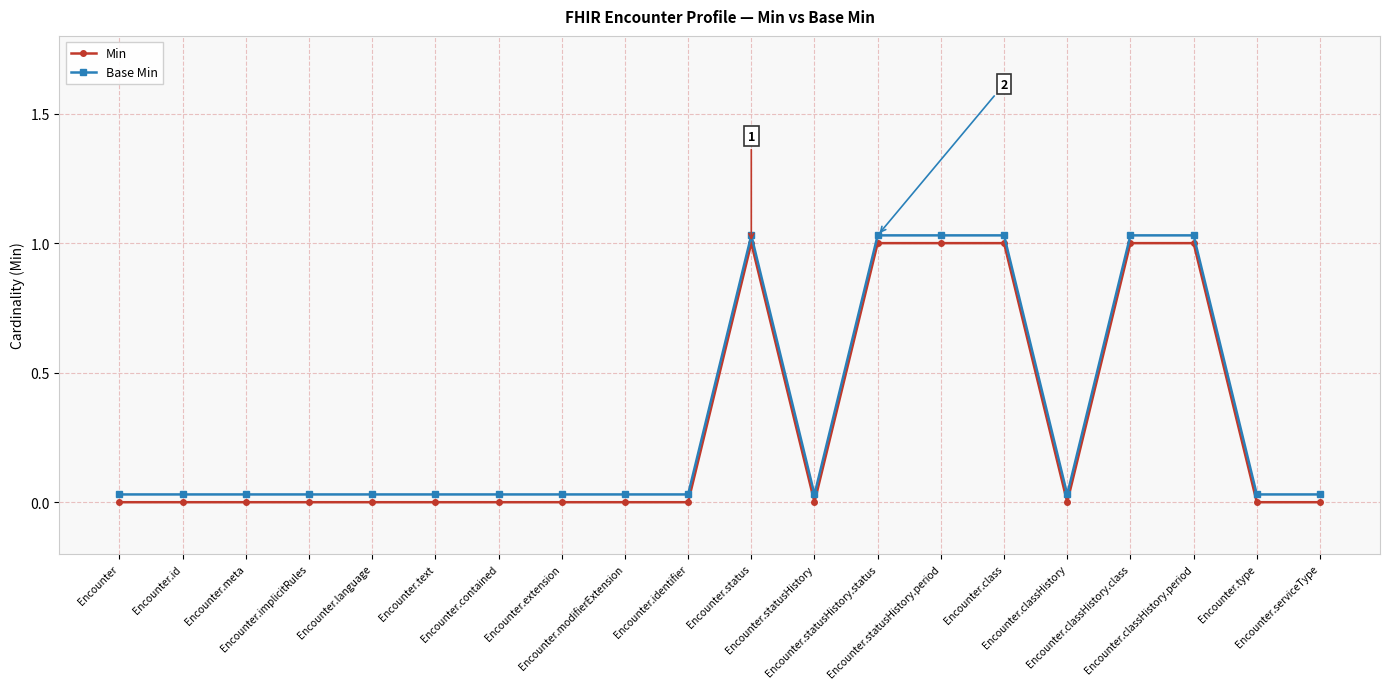

The Min series shows 0.0 at Encounter. True or false?

True